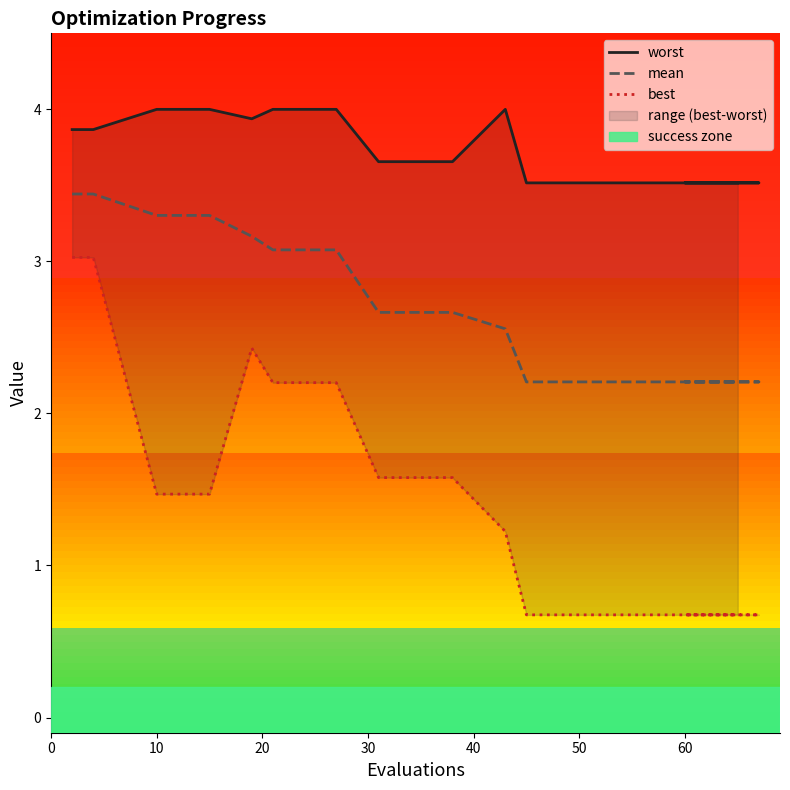

In worst, how many points are lower than both neighbors (excluding endpoints)?

1